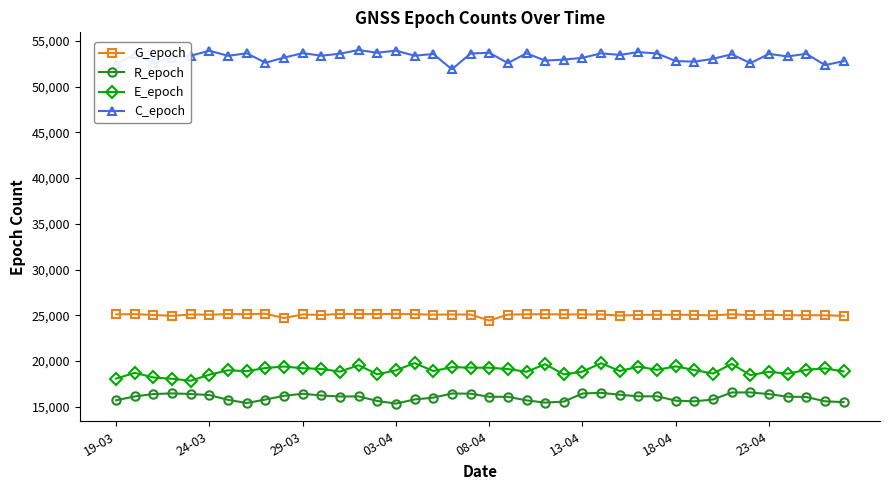

What is the maximum value shown in the chart?

53996